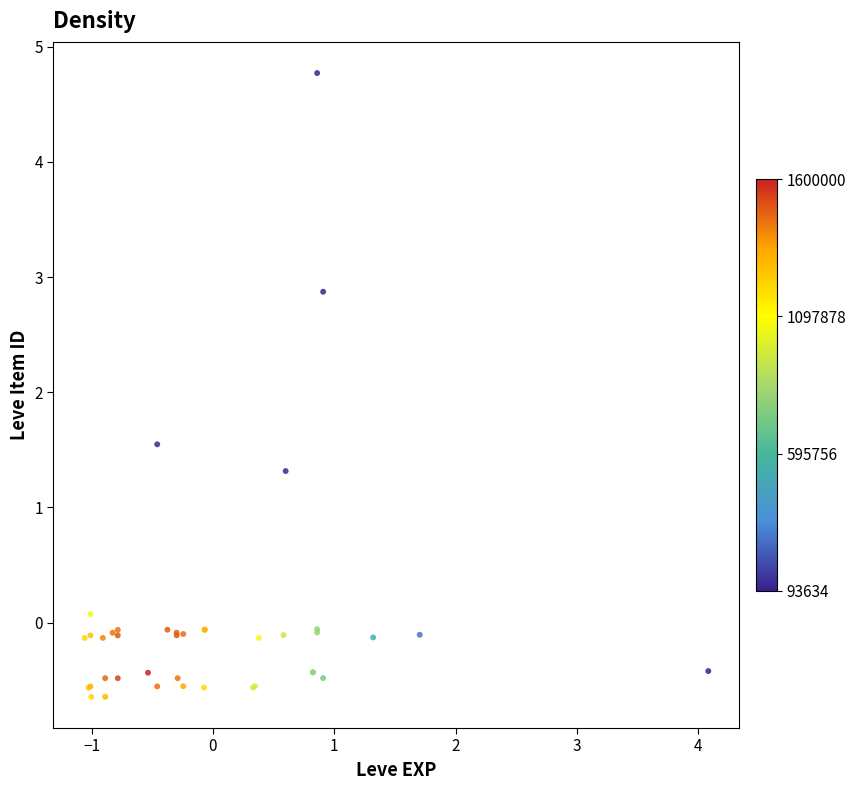

What Y value in the scatter plot is closest to 2?

1.5